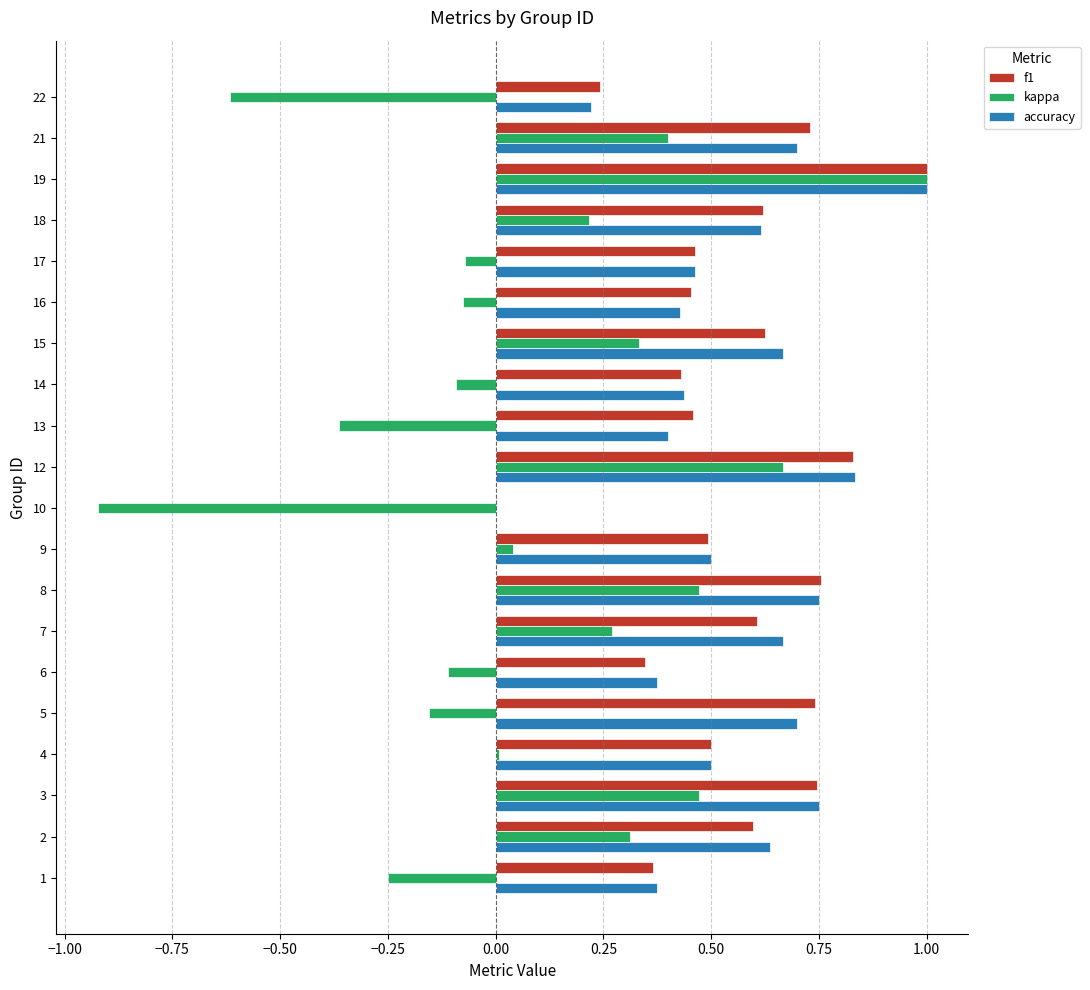

Is the value of kappa at 9 greater than the value of accuracy at 16?

No